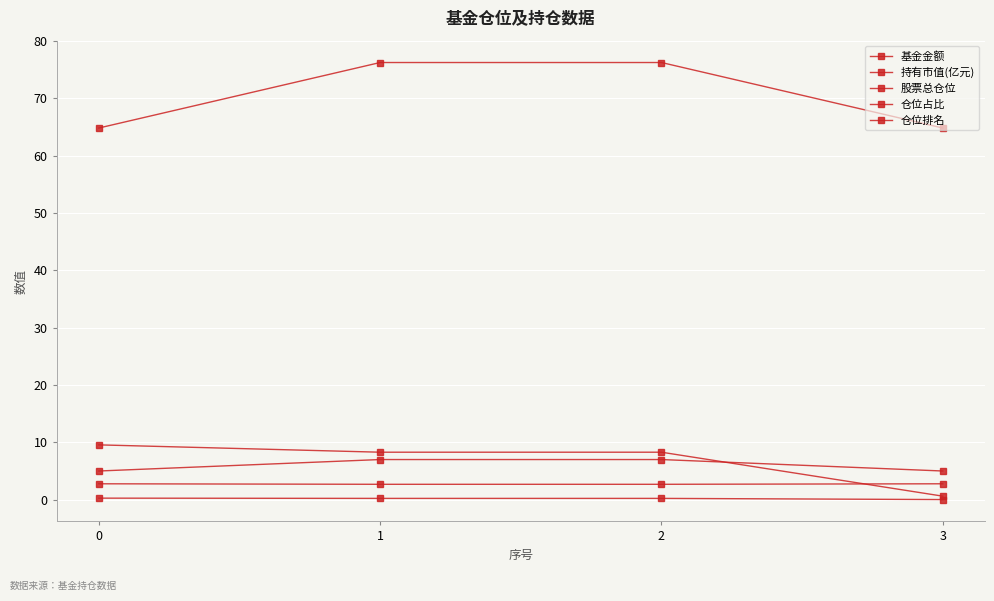

Count the number of categories in the chart.

4